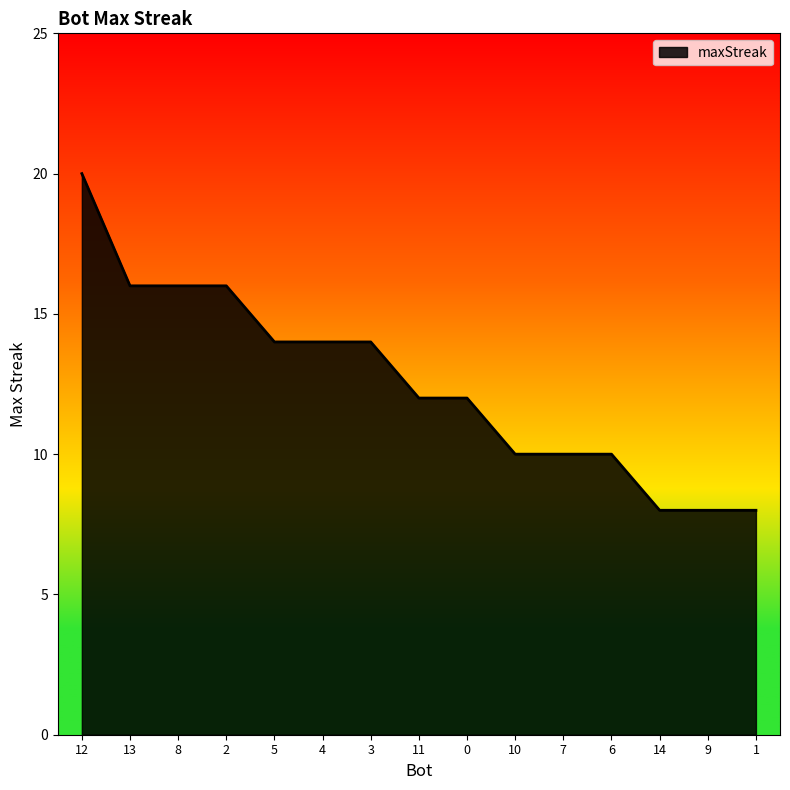

Reading left to right, what are all the values shown in this chart?

20	16	16	16	14	14	14	12	12	10	10	10	8	8	8